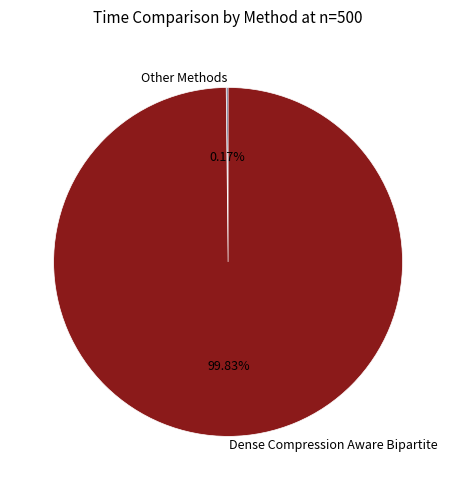

Is there any slice that represents more than half of the pie?

Yes